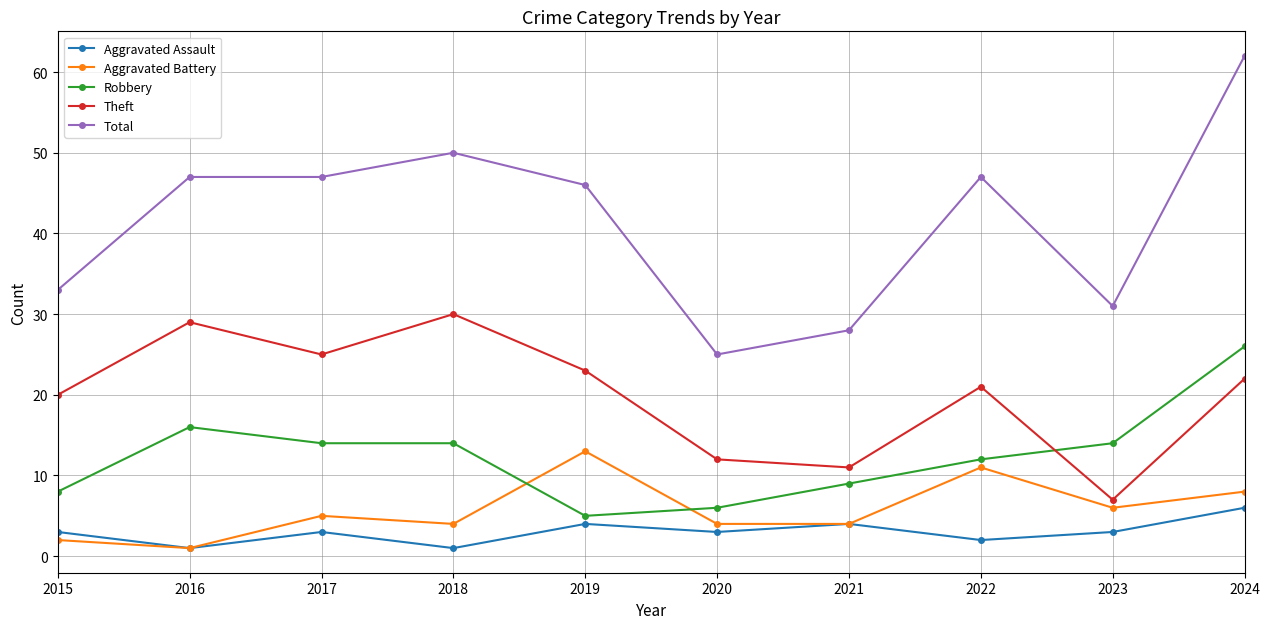

Is the value of Aggravated Battery at 2017 greater than the value of Total at 2018?

No